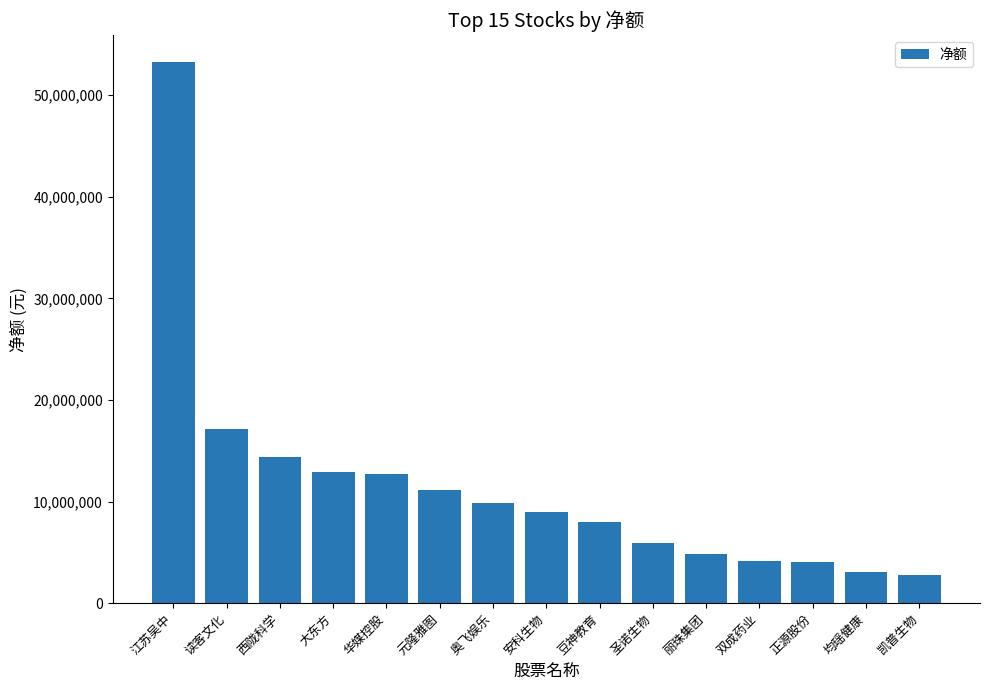

Where is the data nearest to the value 28038283?

读客文化